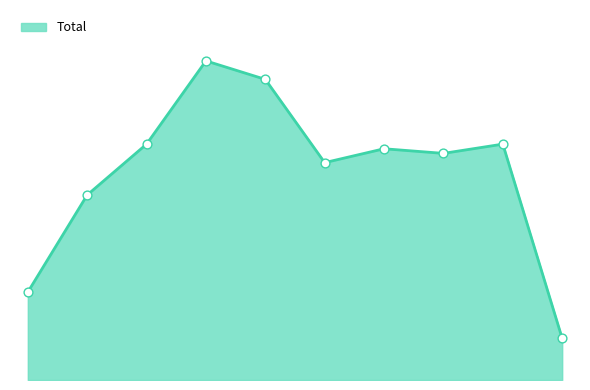

What is the ratio of the value at 4 to the value at 2?

1.3